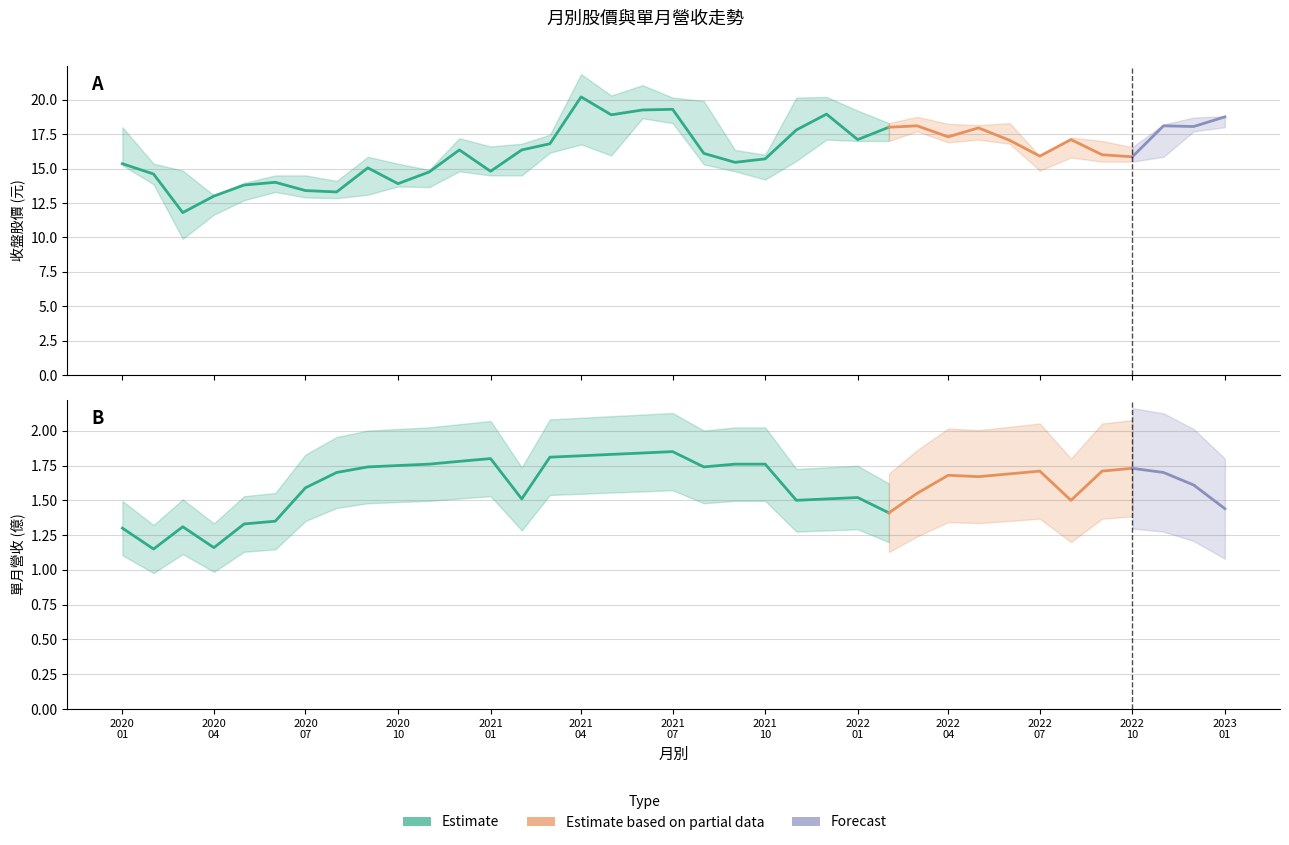

True or false: 最高價 and 單月營收(億) cross at least once.

False